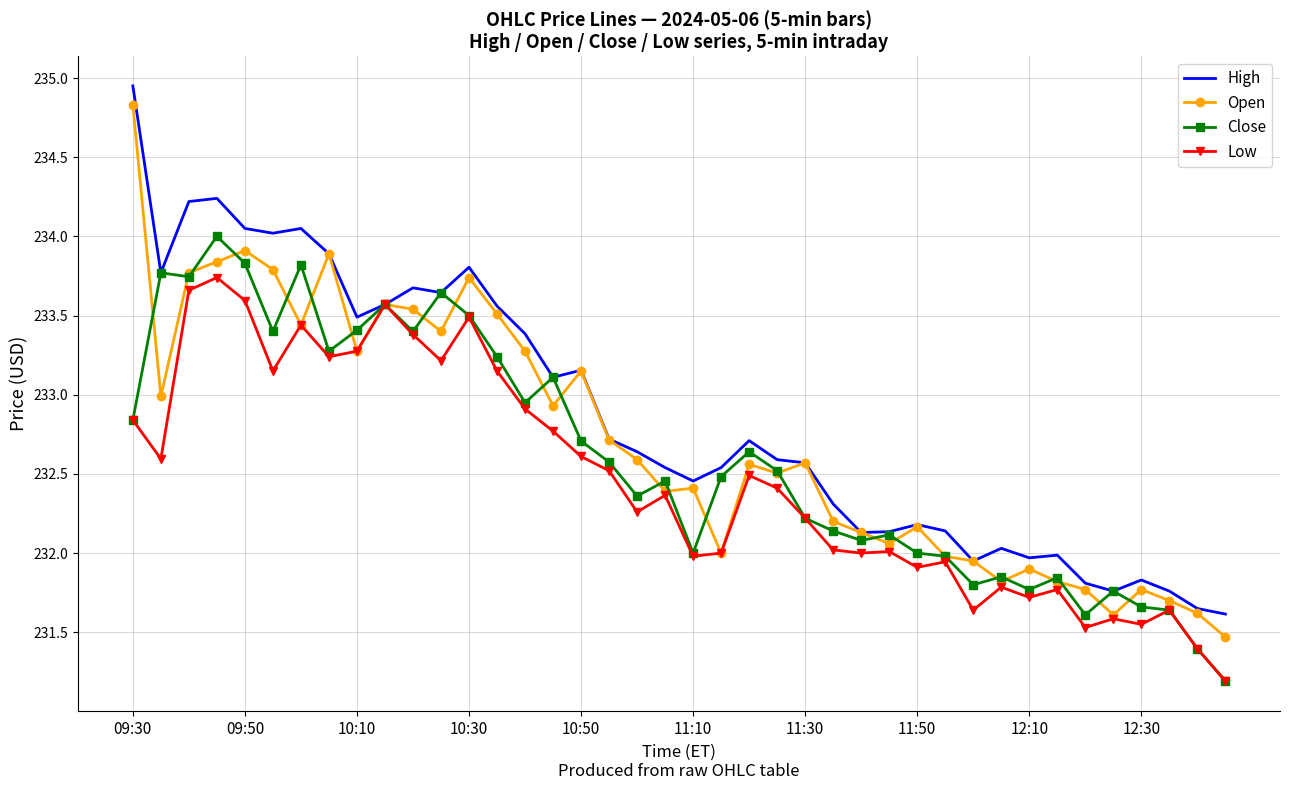

Which series has the widest spread of values?

Open